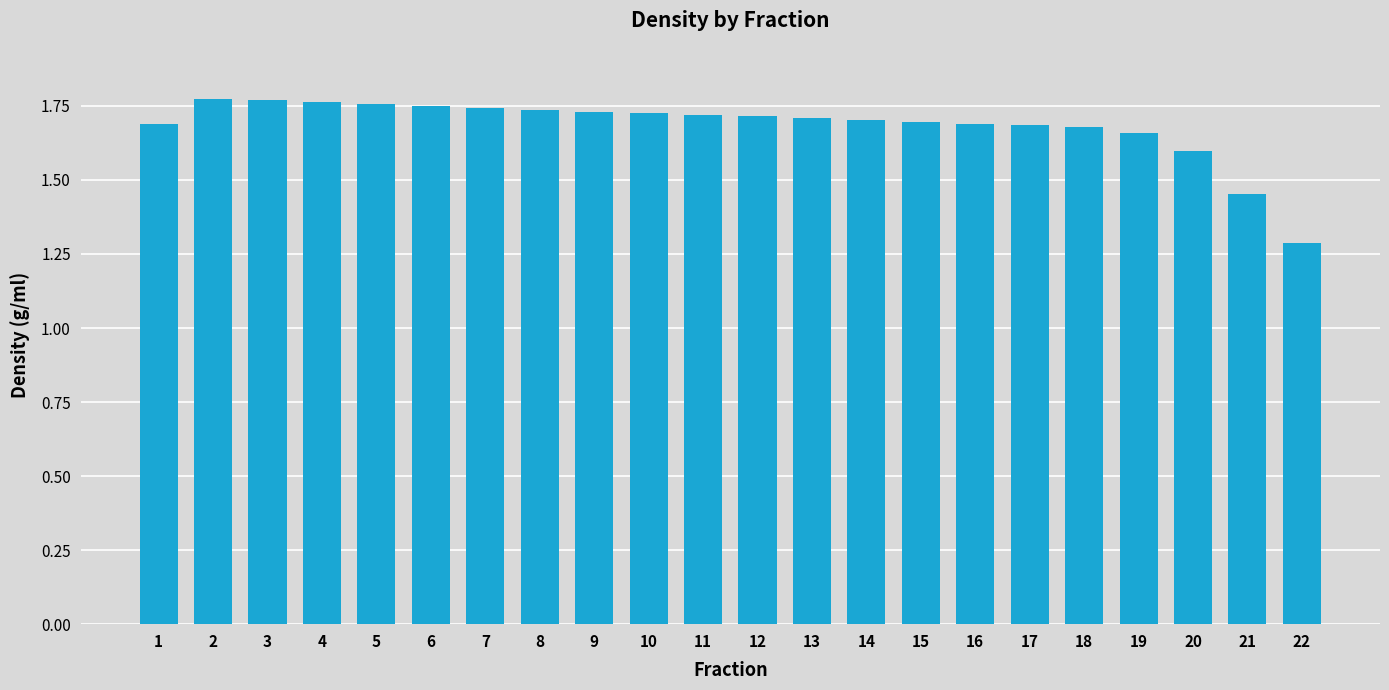

What is the difference between the maximum and minimum values?

0.5